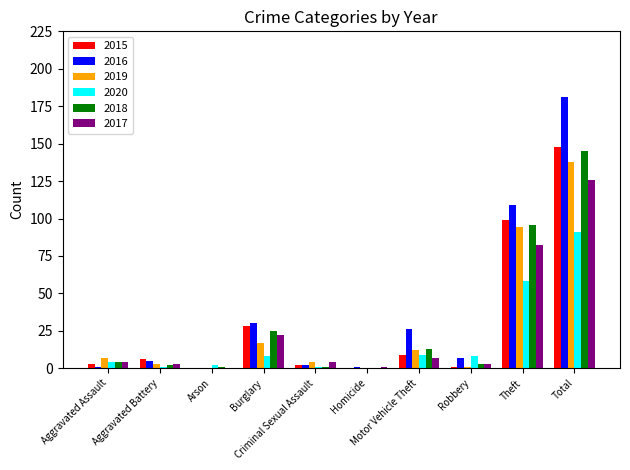

What is the total value across all series at Motor Vehicle Theft?

76